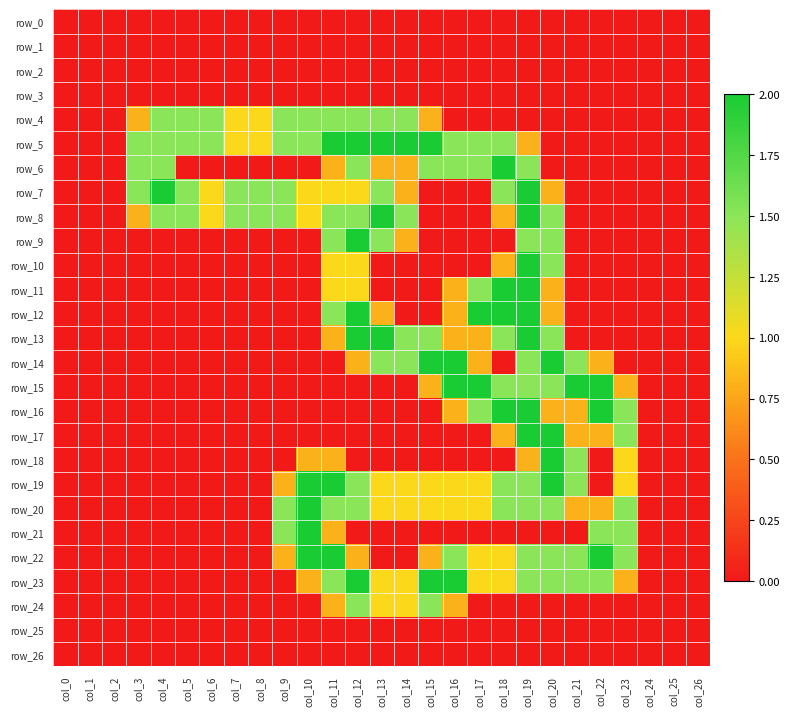

What is the average value of the row_20 series?

0.7